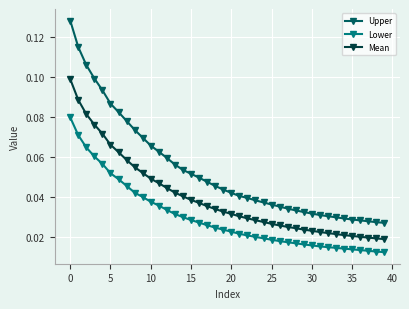

How many Lower values are between 0 and 1?

40